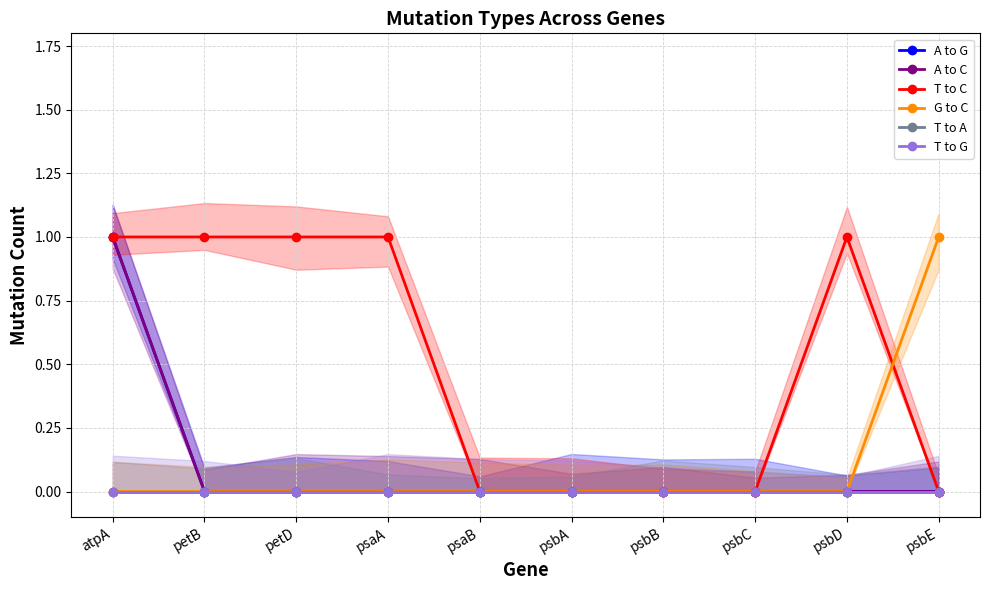

At psbD, list the series in order from smallest to largest.

A to G, A to C, G to C, T to A, T to G, T to C